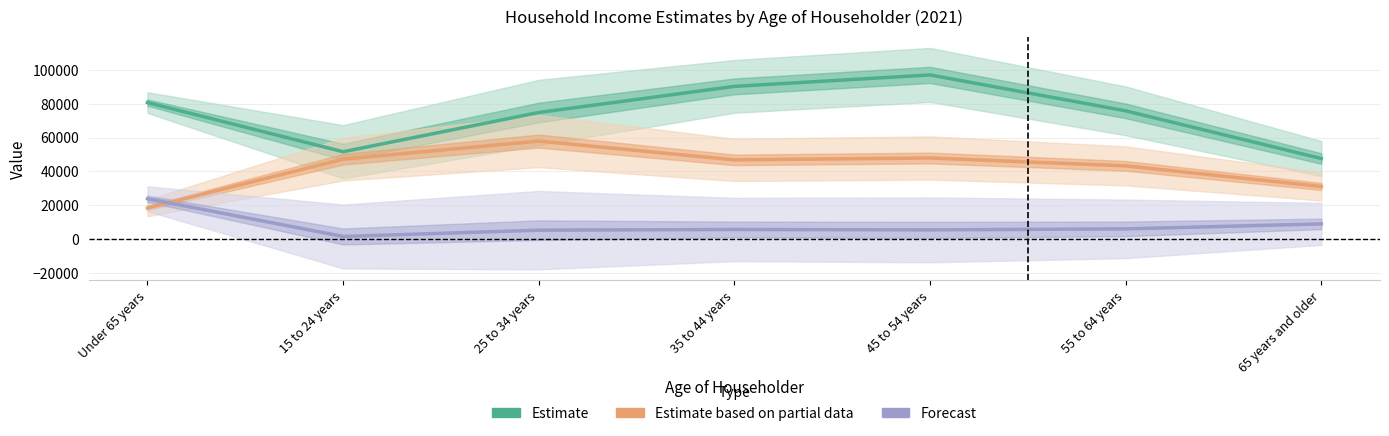

True or false: Estimate and Estimate based on partial data intersect in this chart.

False